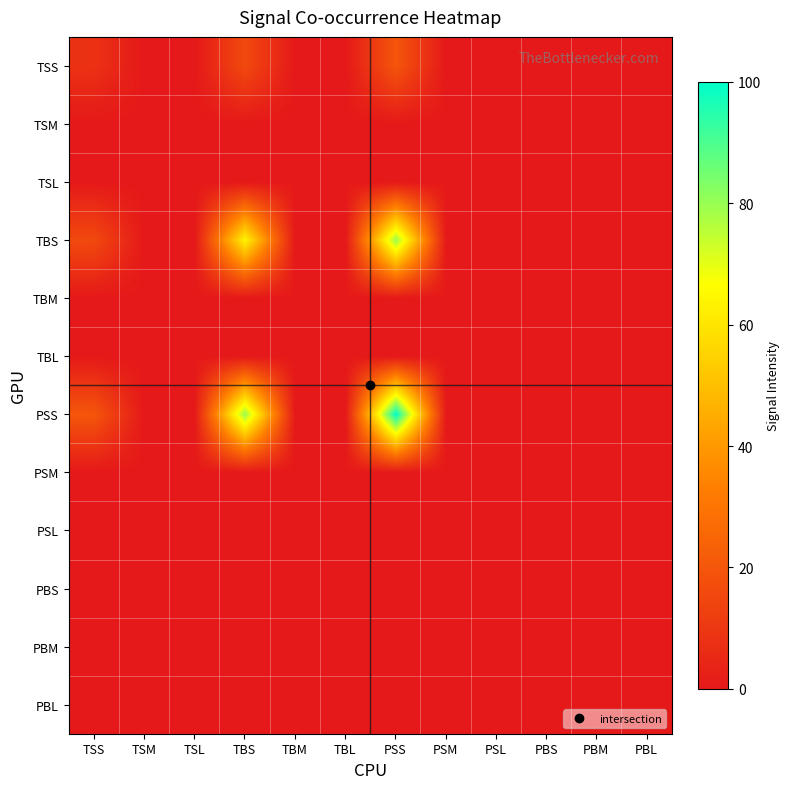

Which category has the highest value across all series?

PSS